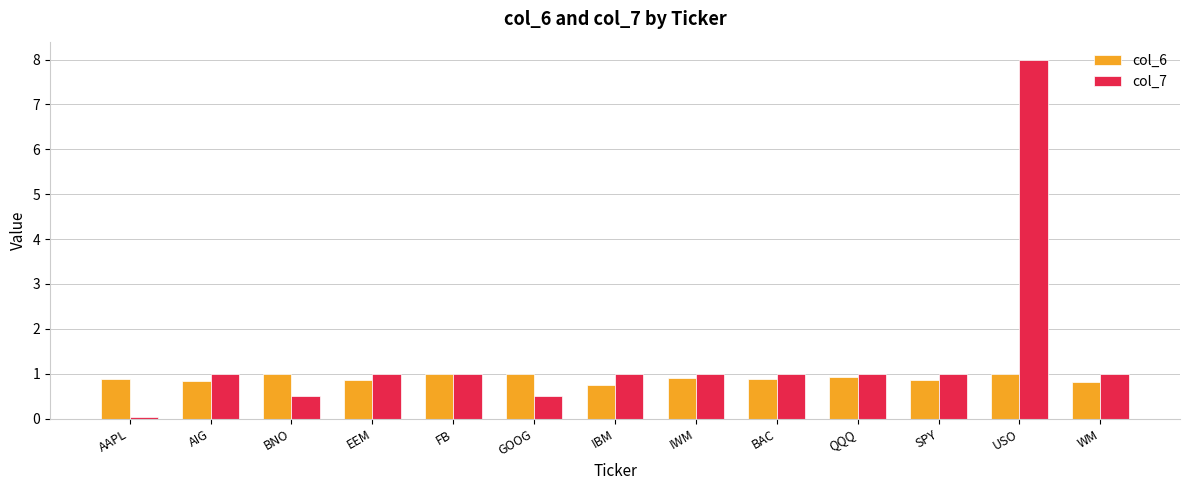

What is the difference between the highest and lowest values at IBM?

0.3